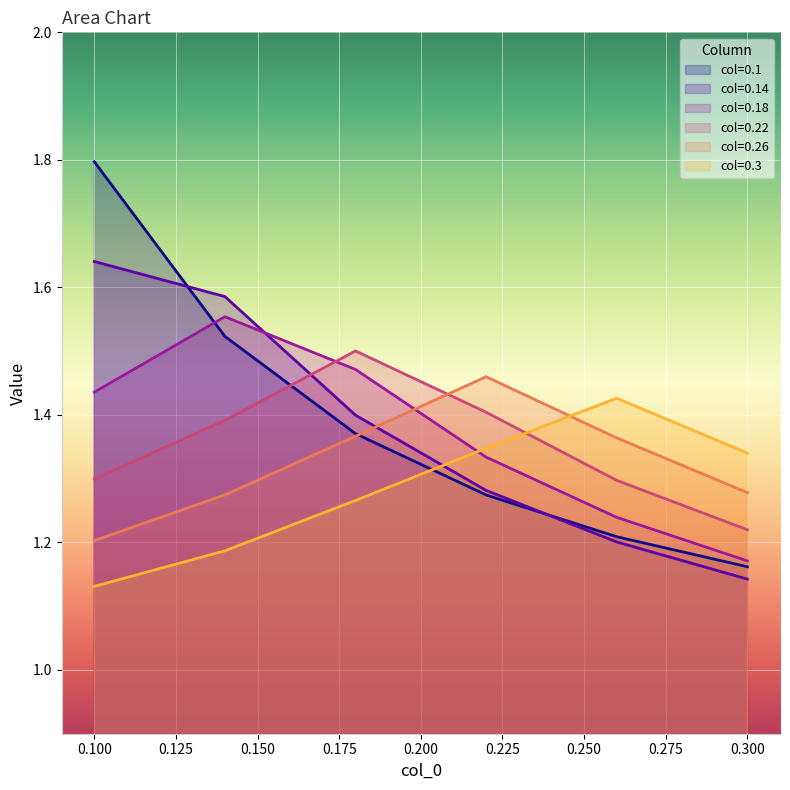

Is it true that 0.22 equals 1.4 at 0.22?

True